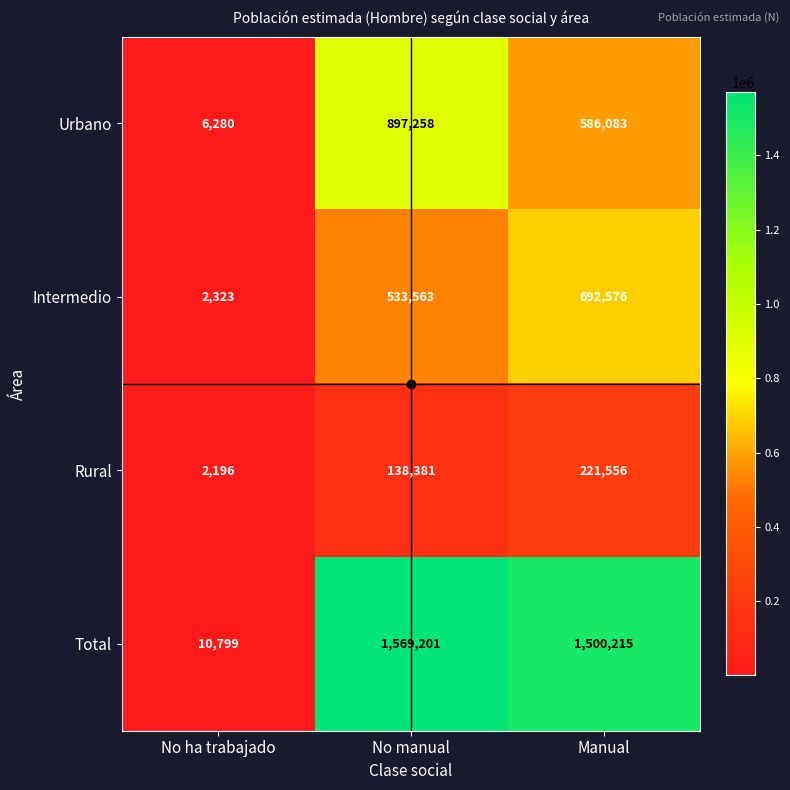

At which label is Urbano closest to 451769?

Manual